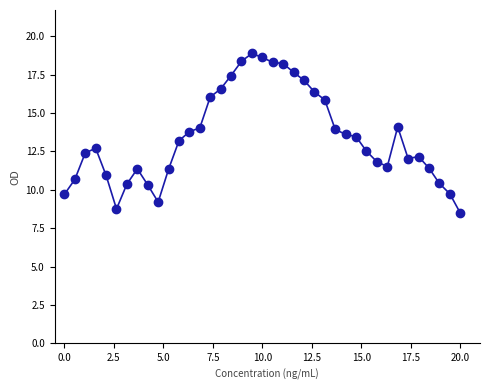

What is the range of Y values (max minus min)?

10.4